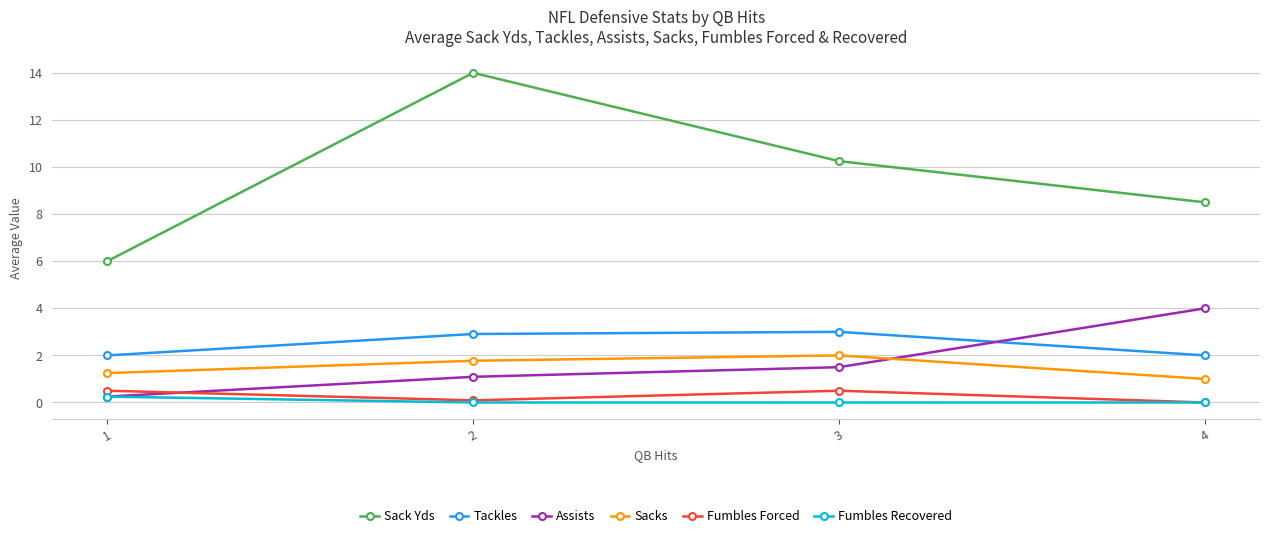

What is the difference between the second highest and minimum values in the Tackles series?

0.9